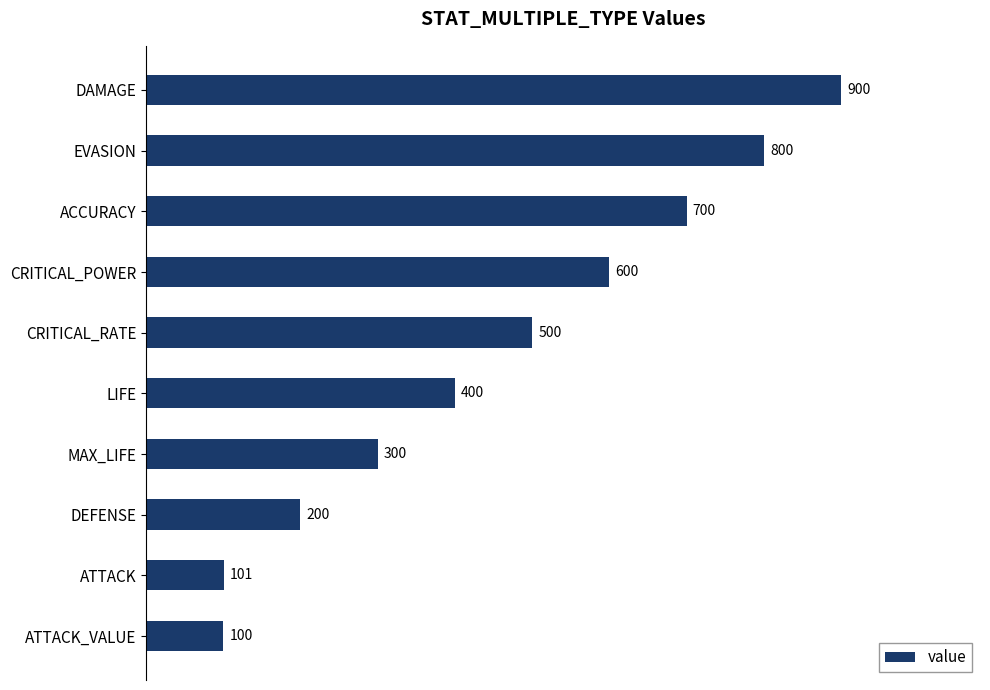

Rank the categories by value from highest to lowest.

DAMAGE, EVASION, ACCURACY, CRITICAL_POWER, CRITICAL_RATE, LIFE, MAX_LIFE, DEFENSE, ATTACK, ATTACK_VALUE